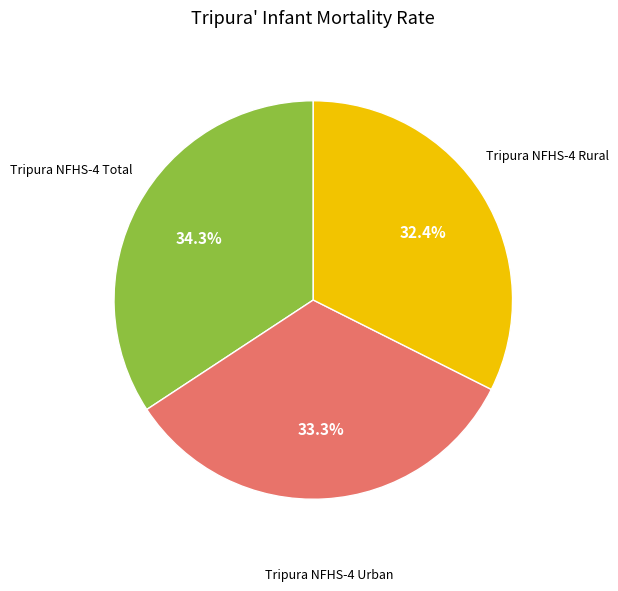

Does Tripura NFHS-4 Rural represent more than half of the total?

No